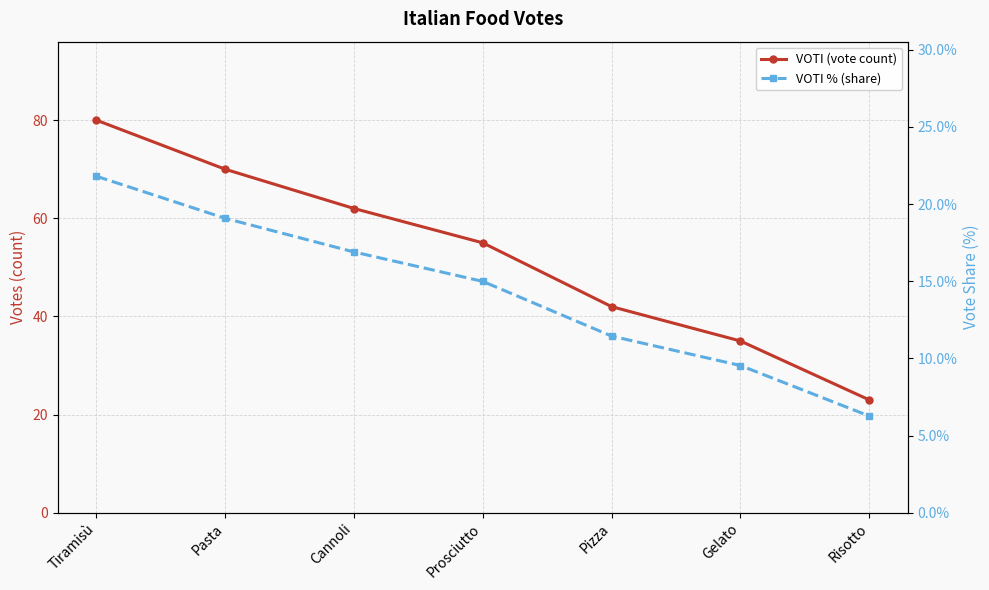

Where is VOTI (vote count) nearest to the value 51?

Prosciutto